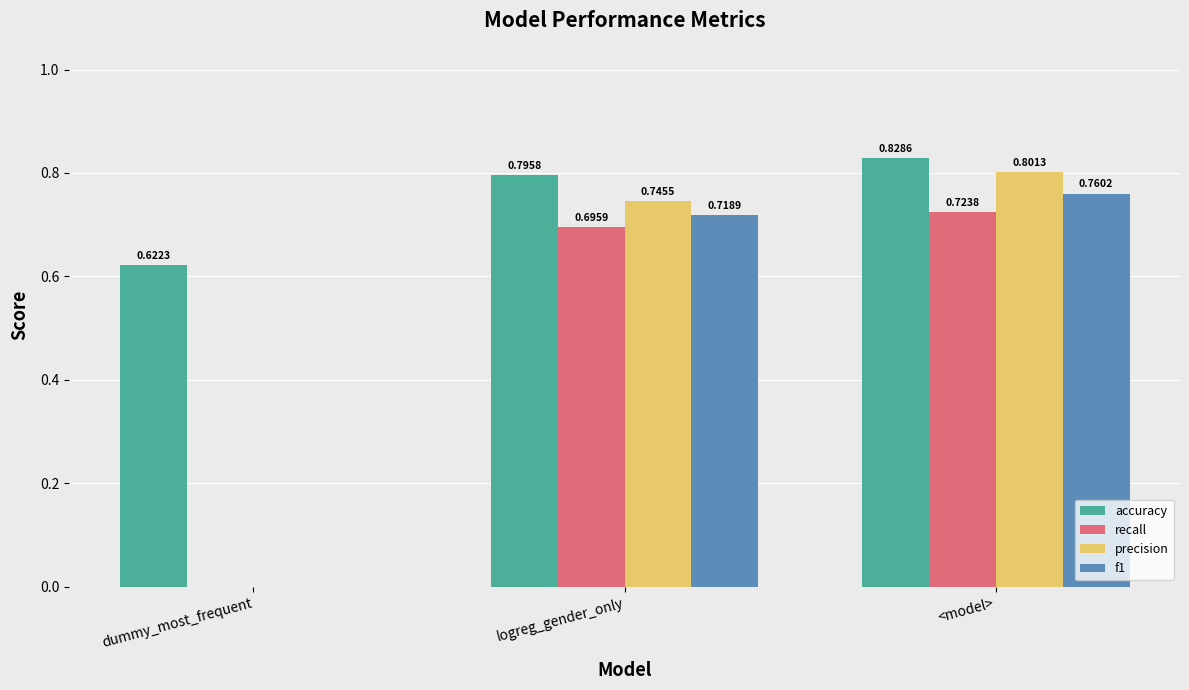

Is the value of recall at <model> greater than the value of precision at <model>?

No